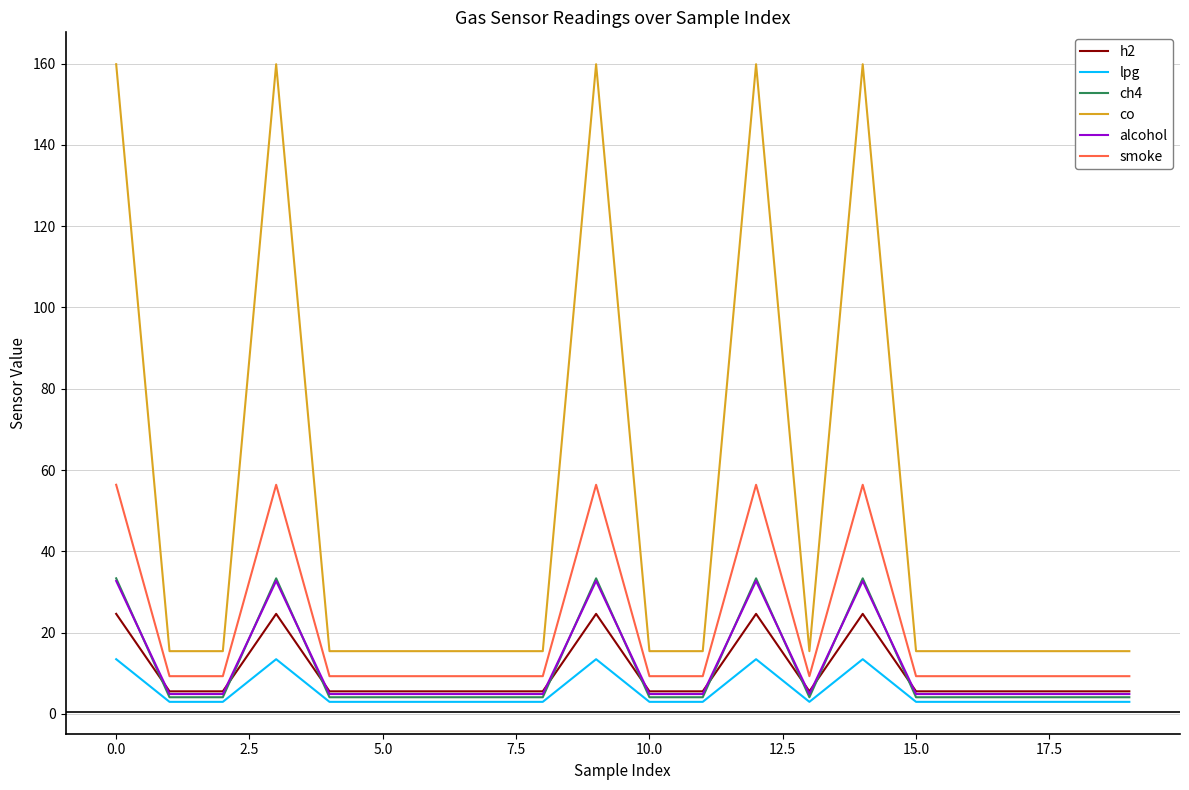

True or false: co and alcohol cross at least once.

False